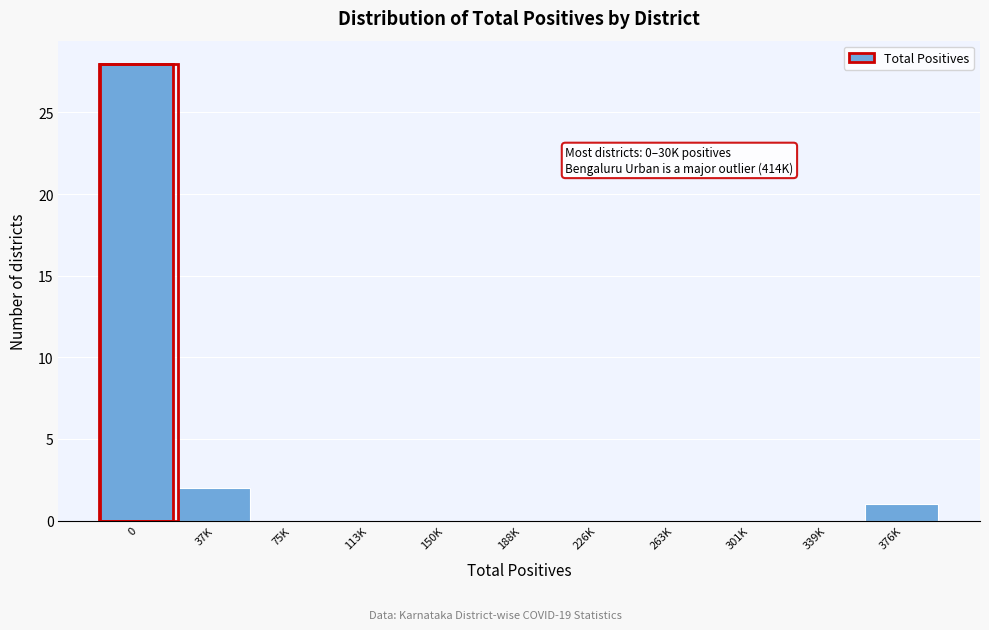

Reading left to right, extract all data points from this chart.

0=28	37K=2	75K=0	113K=0	150K=0	188K=0	226K=0	263K=0	301K=0	339K=0	376K=1